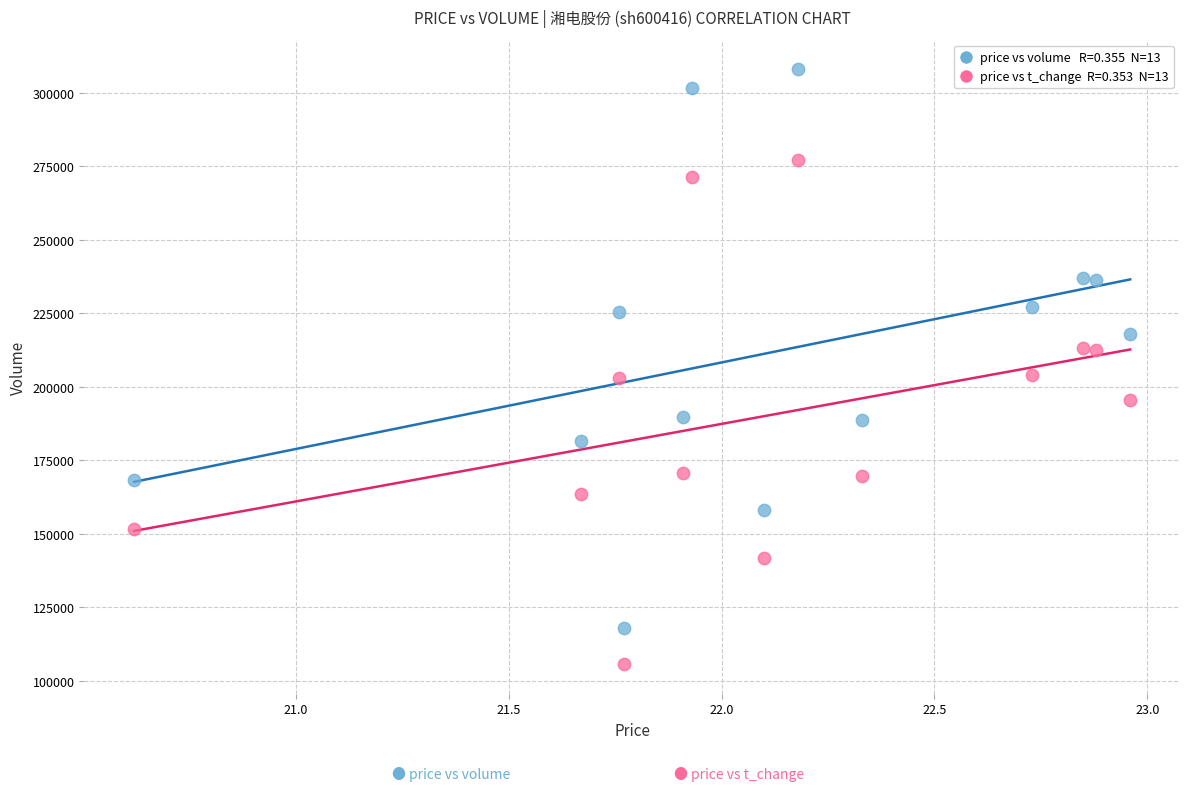

Across all data points, what is the range of X values (max minus min)?

2.3